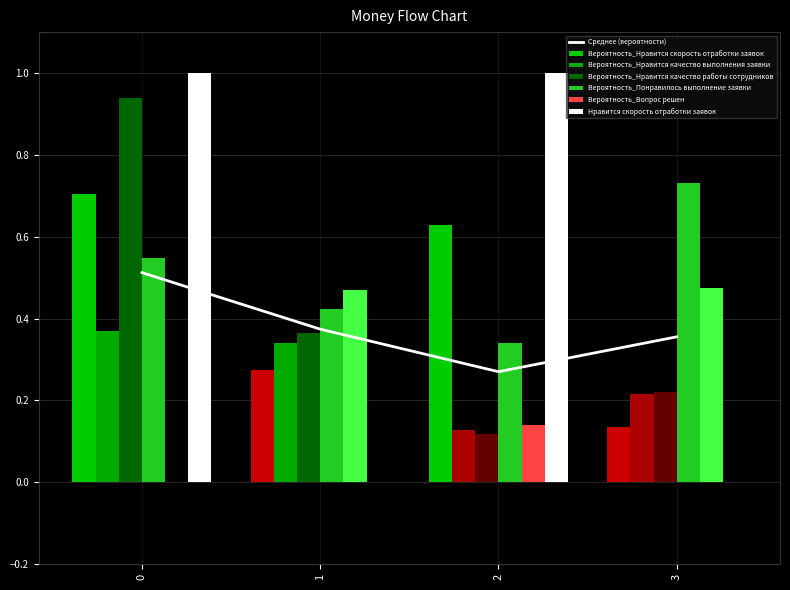

What is the highest value of the Нравится скорость отработки заявок series?

1.0